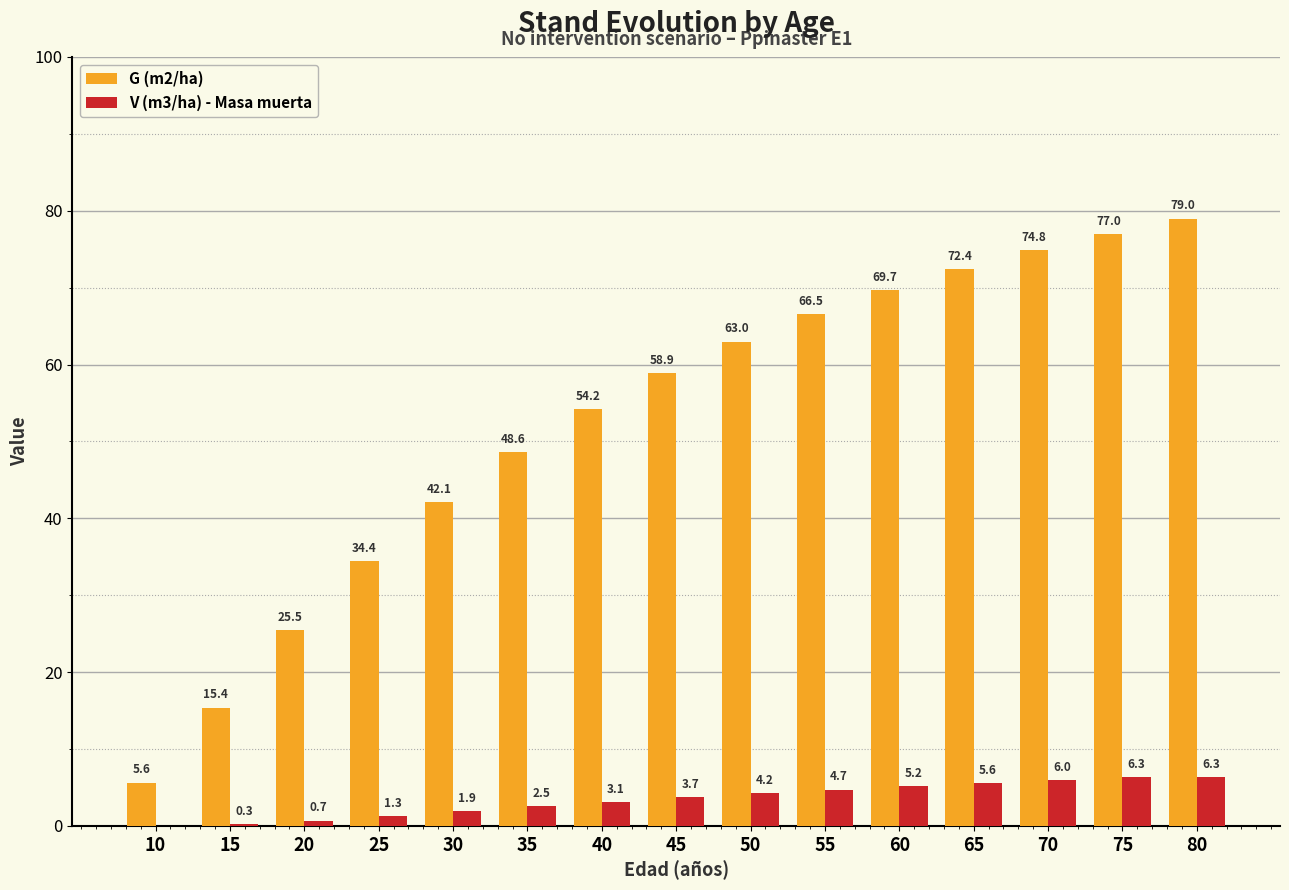

How many series are shown in this chart?

2